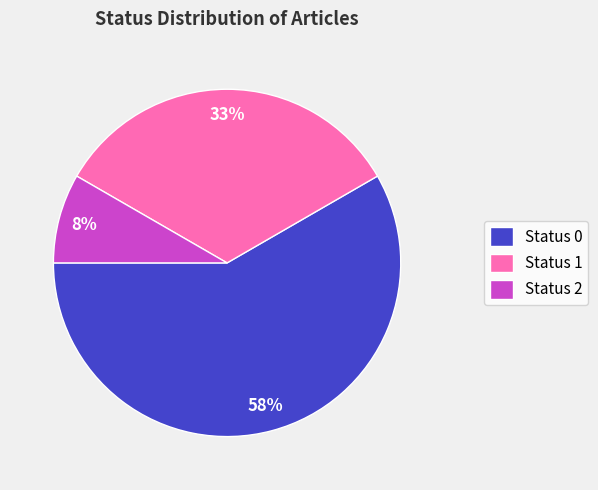

To the nearest percent, what is the combined percentage of Status 1 and Status 0?

92%